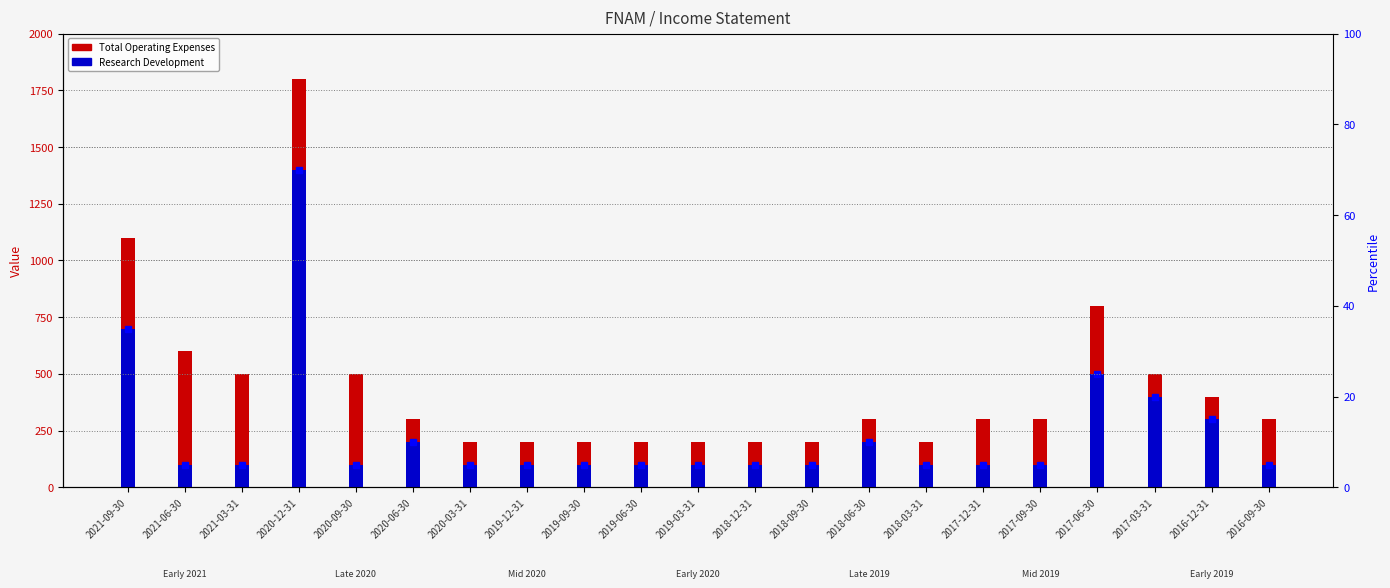

What are all the series names shown in the legend?

Total Operating Expenses, Research Development